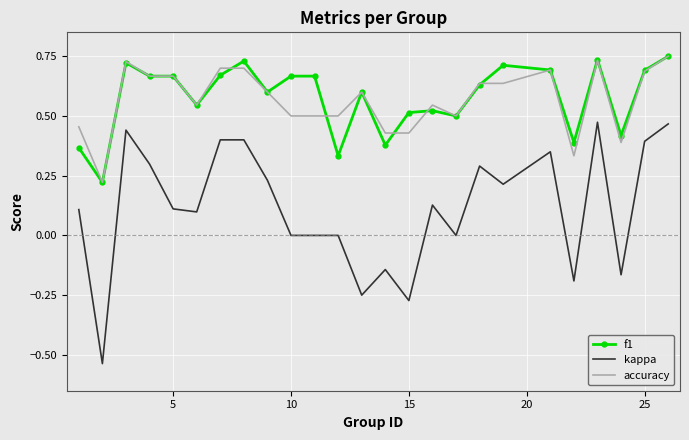

True or false: kappa and f1 cross at least once.

False